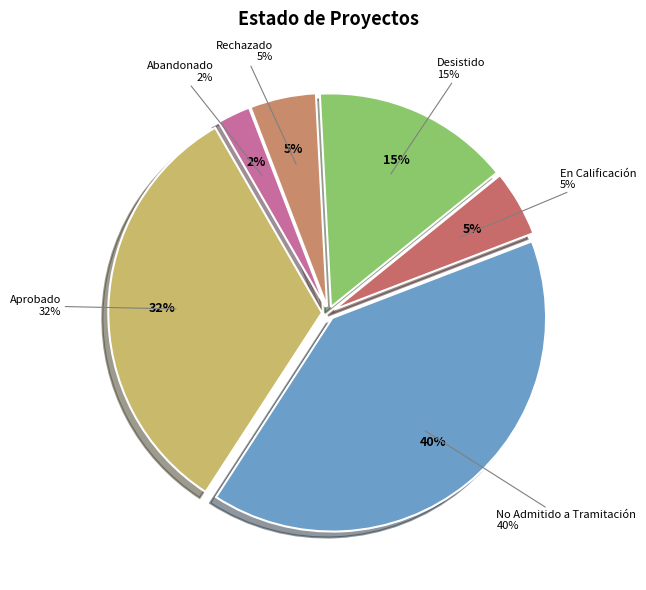

The Abandonado slice represents 9% of the pie. True or false?

False